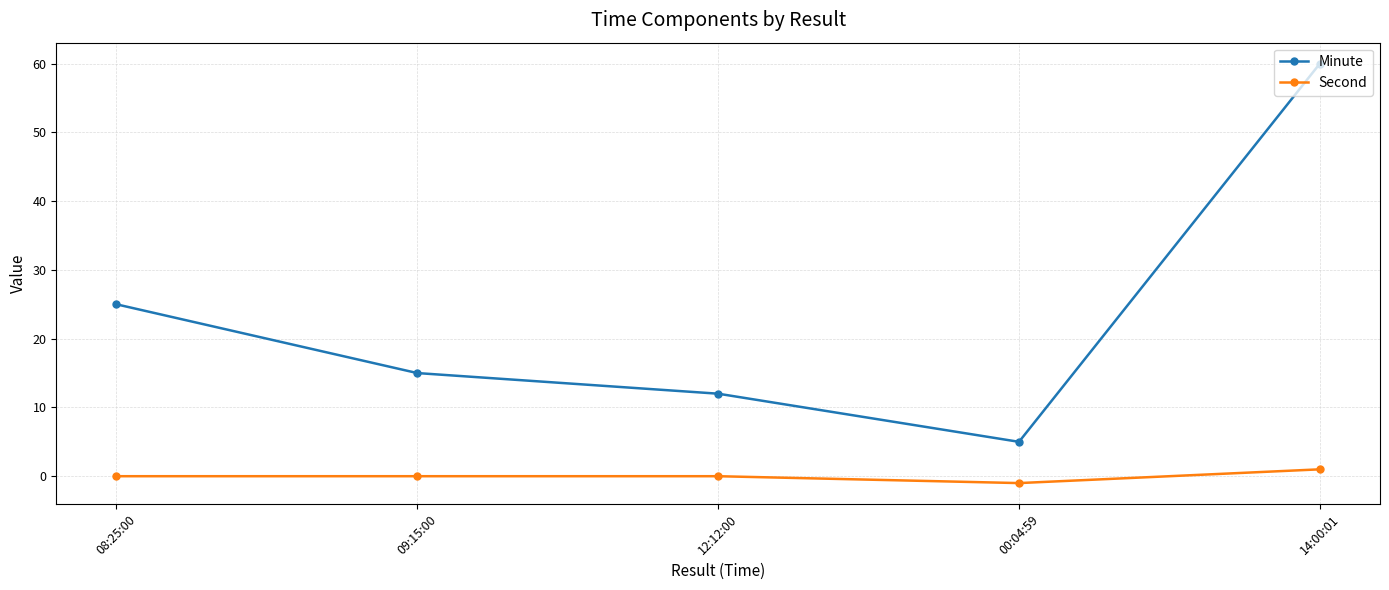

List the labels in order of Minute value, smallest first.

00:04:59, 12:12:00, 09:15:00, 08:25:00, 14:00:01